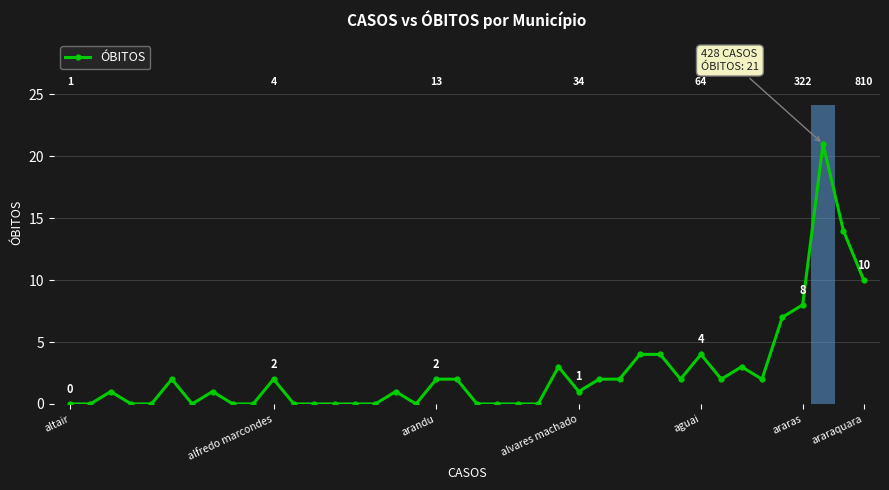

Reading left to right, extract all data points from this chart.

0	0	1	0	0	2	0	1	0	0	2	0	0	0	0	0	1	0	2	2	0	0	0	0	3	1	2	2	4	4	2	4	2	3	2	7	8	21	14	10